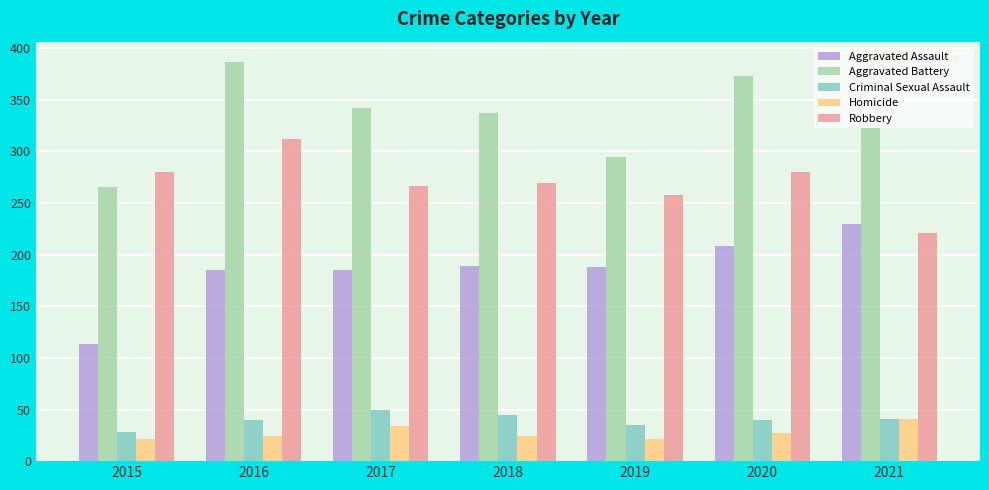

What is the average value of the Aggravated Assault series?

185